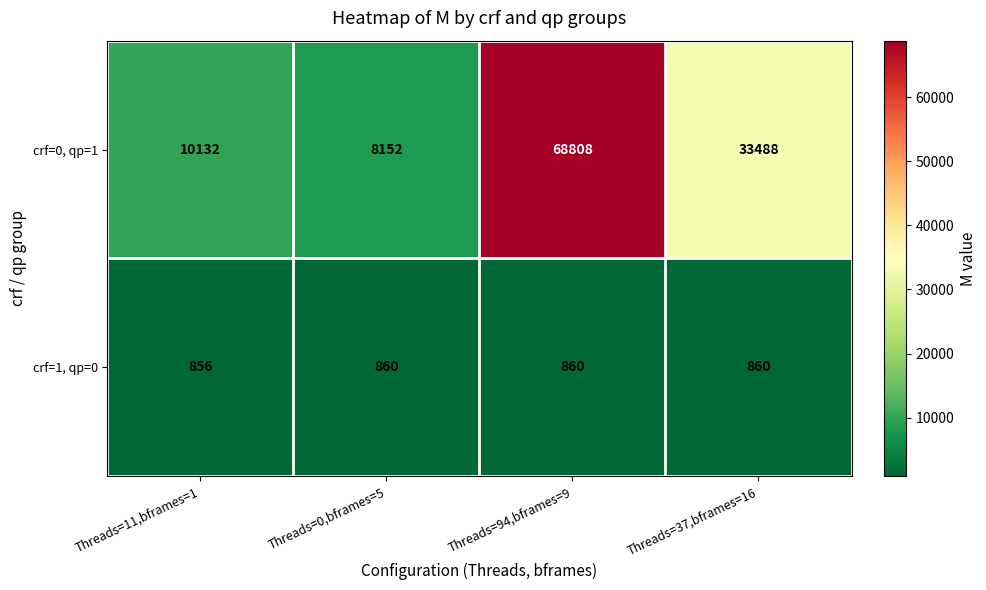

True or false: crf=0, qp=1 has a value of 44482 at Threads=94,bframes=9.

False